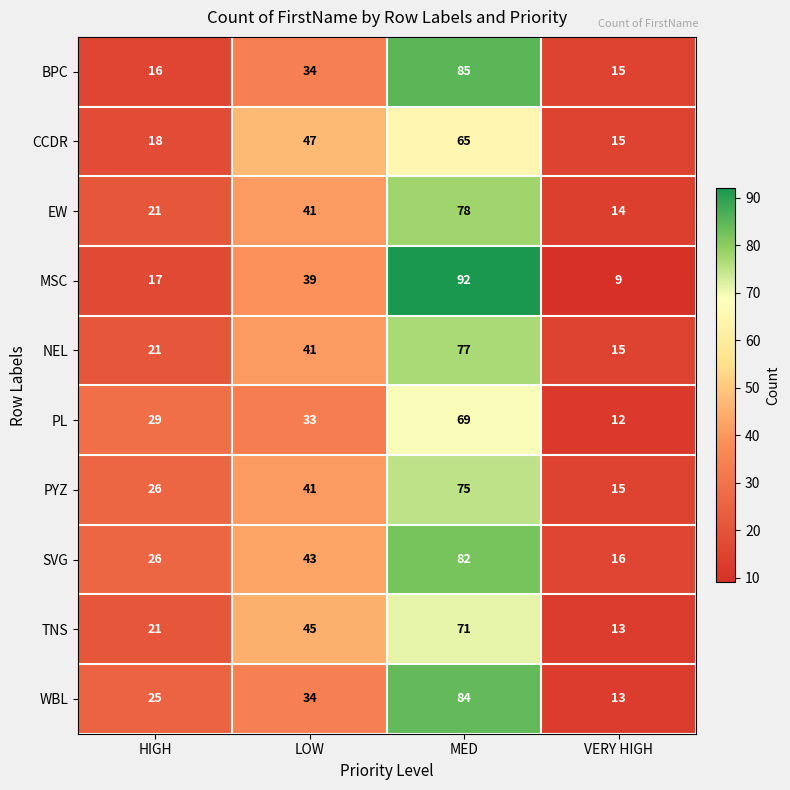

At which category does the chart reach its minimum across all series?

VERY HIGH